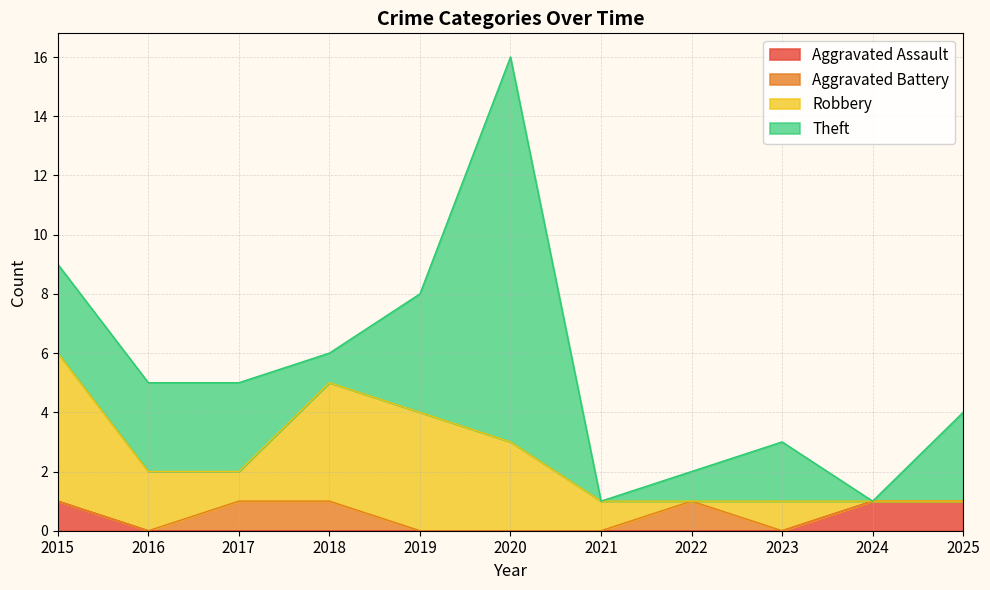

Reading right to left, list all the values displayed in this chart.

Aggravated Assault: 1	1	0	0	0	0	0	0	0	0	1
Aggravated Battery: 0	0	0	1	0	0	0	1	1	0	0
Robbery: 0	0	1	0	1	3	4	4	1	2	5
Theft: 3	0	2	1	0	13	4	1	3	3	3